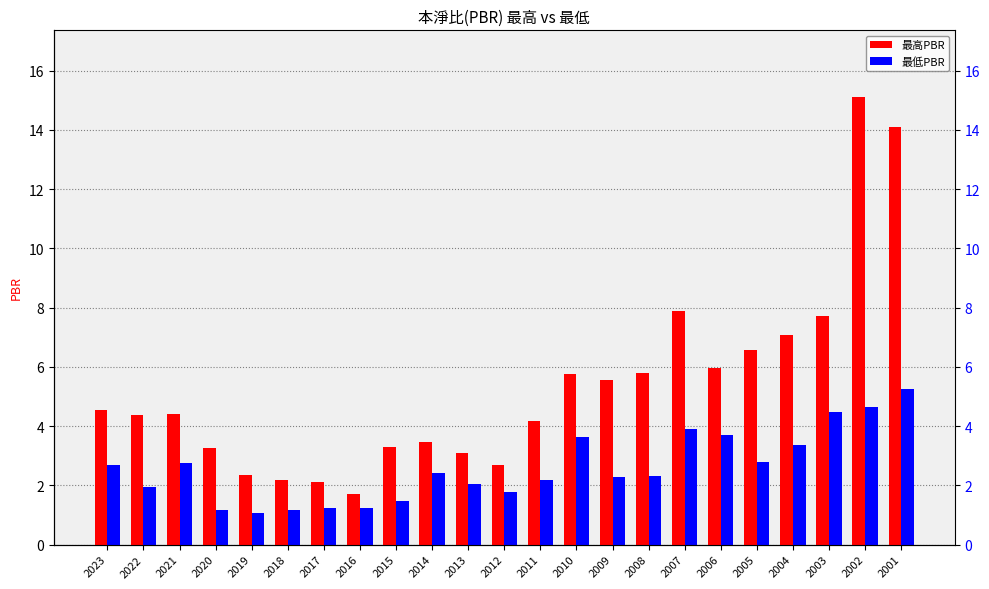

What is the minimum value shown in the chart?

1.1